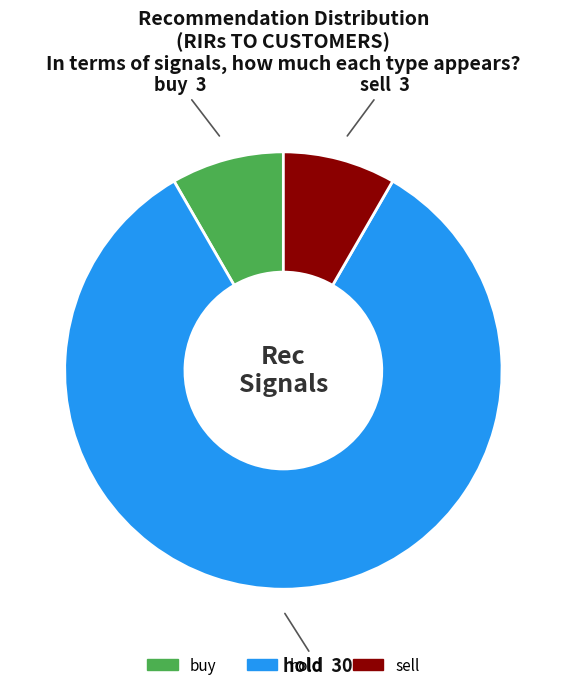

What is the majority slice?

hold